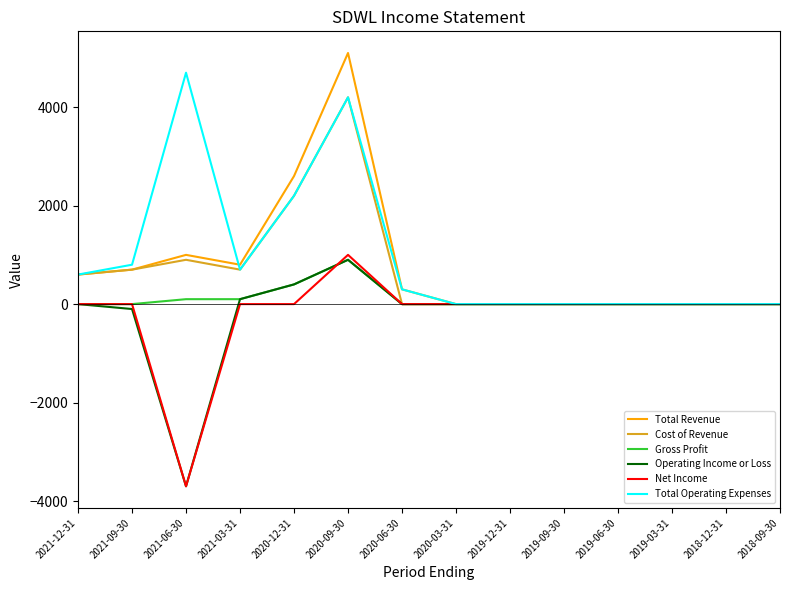

At which category is the sum across all series the highest?

2020-09-30